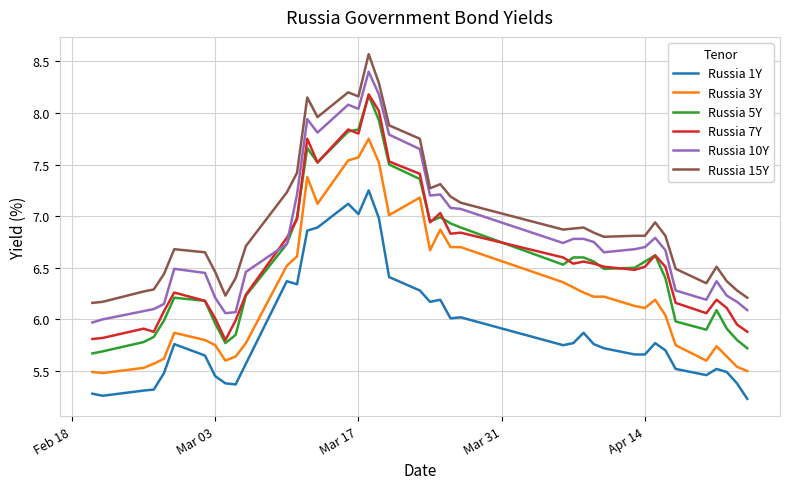

True or false: Russia 1Y and Russia 5Y intersect in this chart.

False